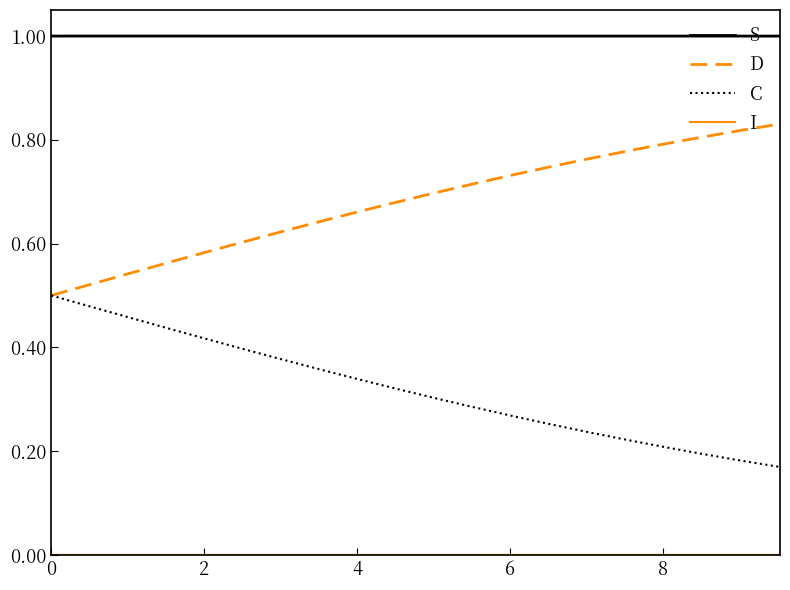

True or false: C and S cross at least once.

False